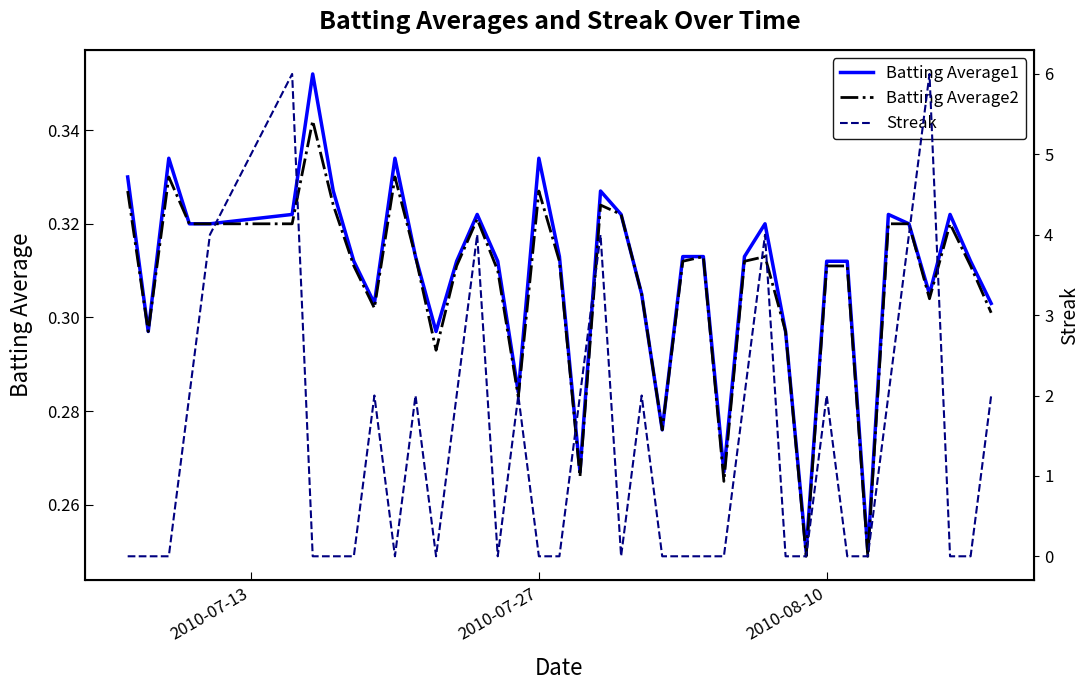

True or false: Batting Average2 and Batting Average1 intersect in this chart.

False